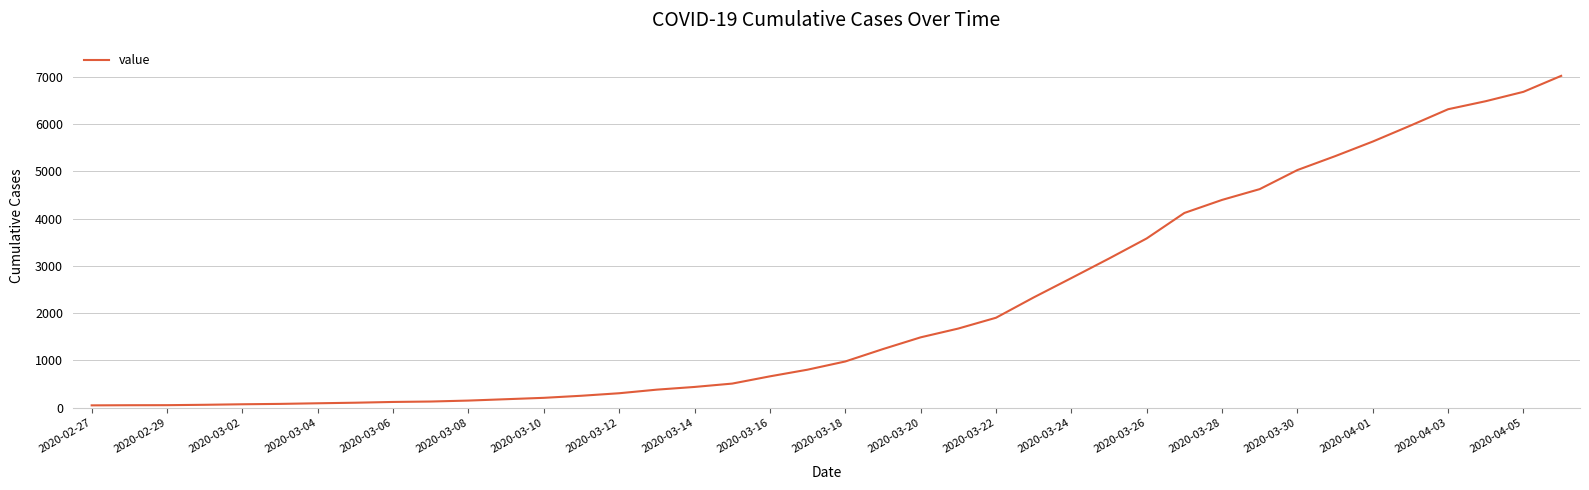

How many series are shown in this chart?

1